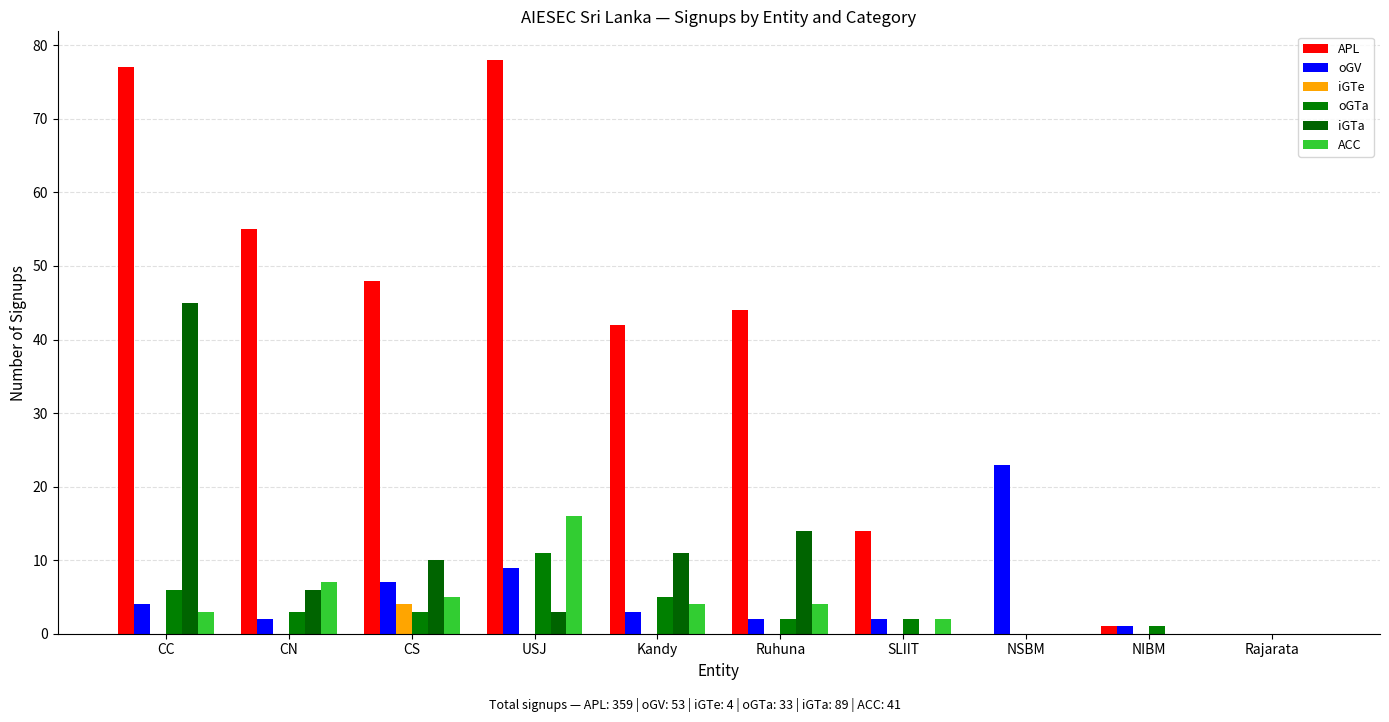

Which category has the highest value in the iGTe series?

CS